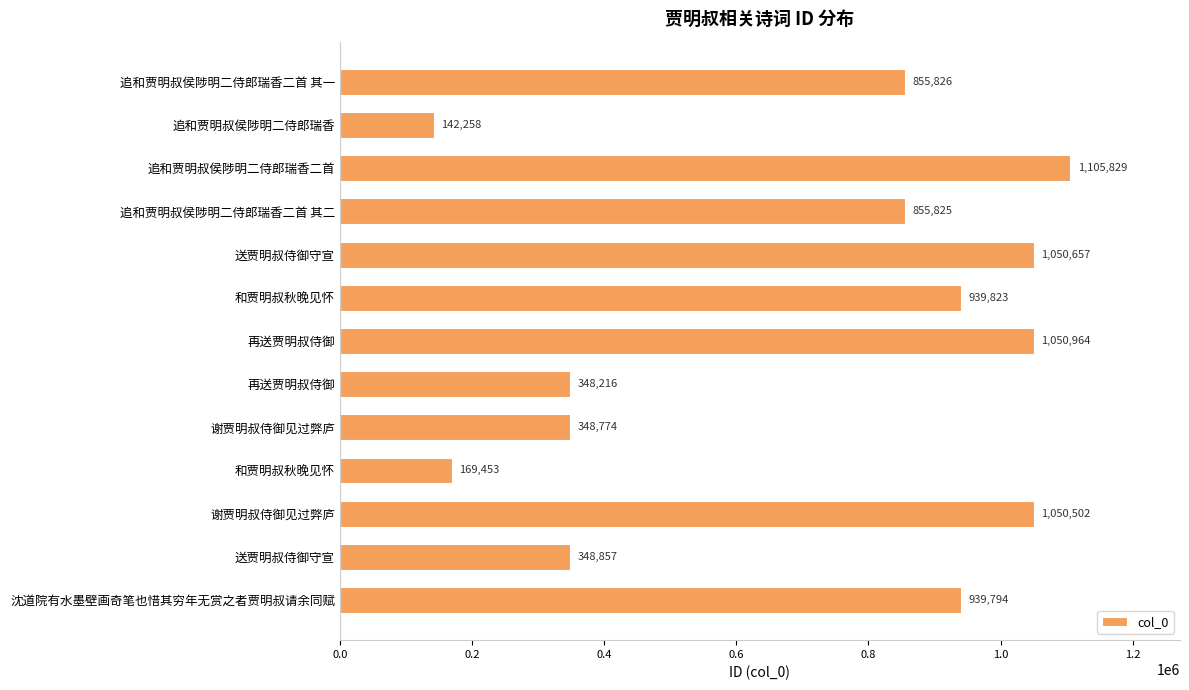

What is the difference between the maximum and minimum values?

963571